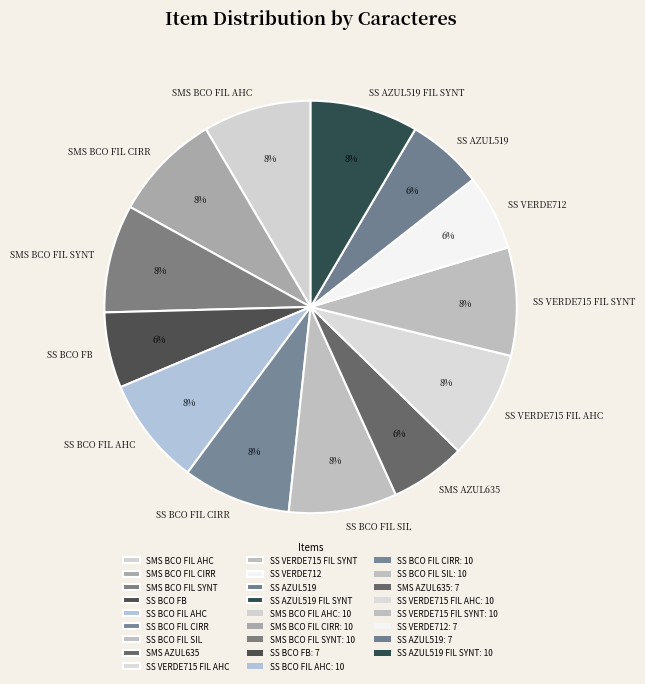

To the nearest percent, what percentage of the pie is SS AZUL519?

6%